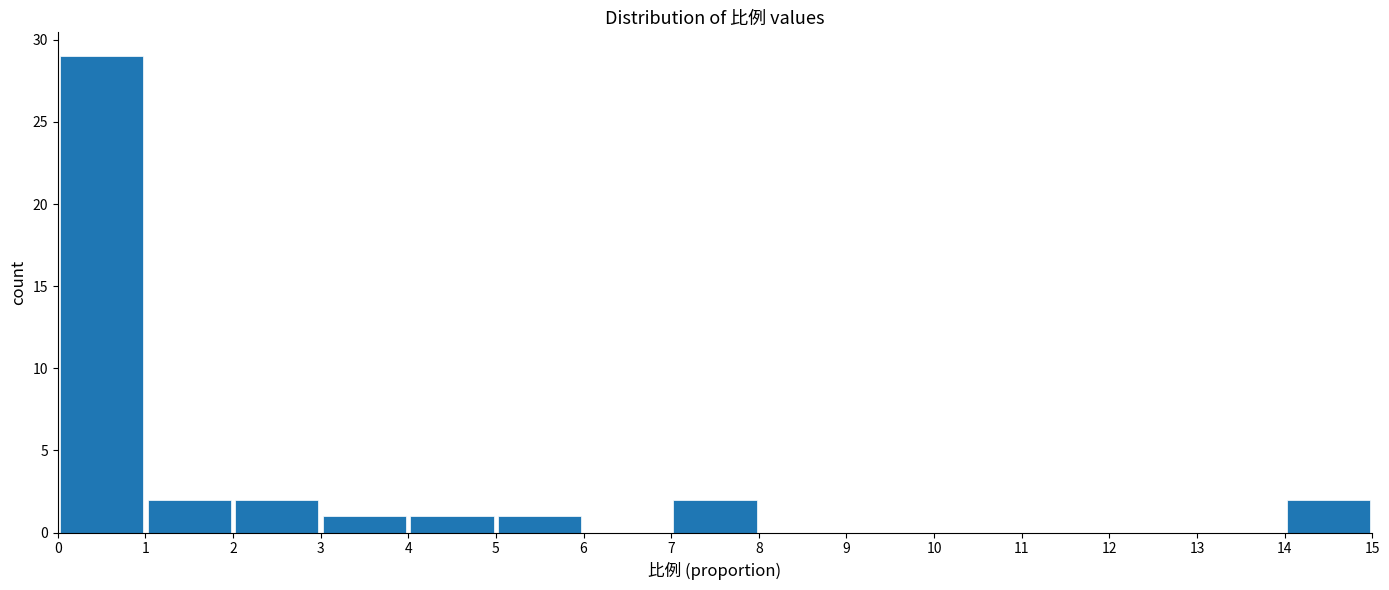

How tall is the bar that spans 4 to 5 on the x-axis? The values are not printed on the chart, so give them approximately, as read against the axis.

1